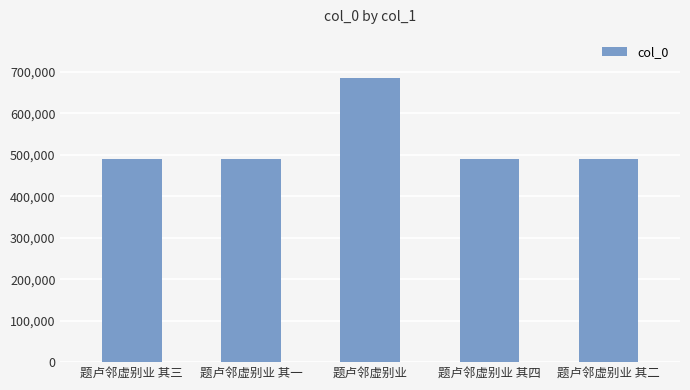

What is the difference between the values at 题卢邻虚别业 其四 and 题卢邻虚别业?

197228